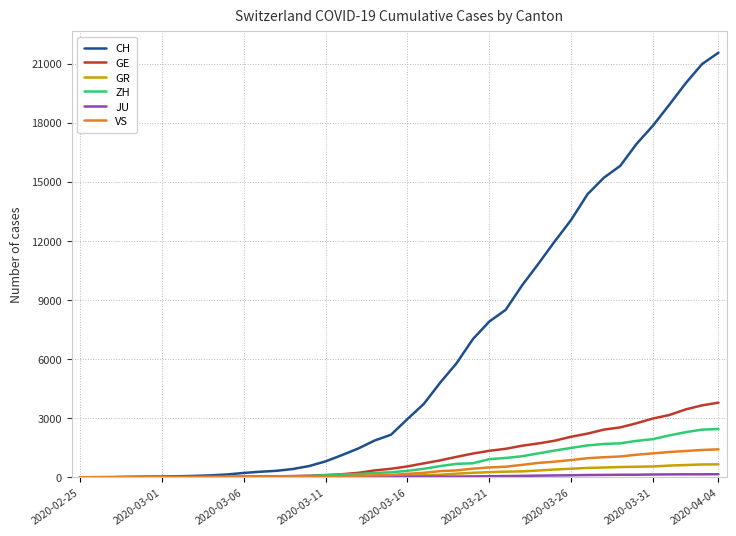

Which series has the largest range (max minus min)?

CH